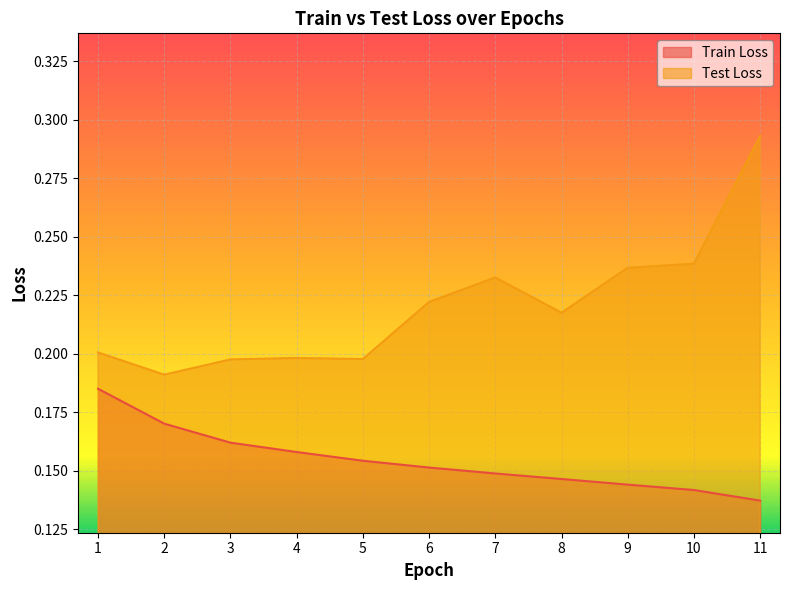

True or false: Train Loss has more than 0 points higher than both neighbors.

False